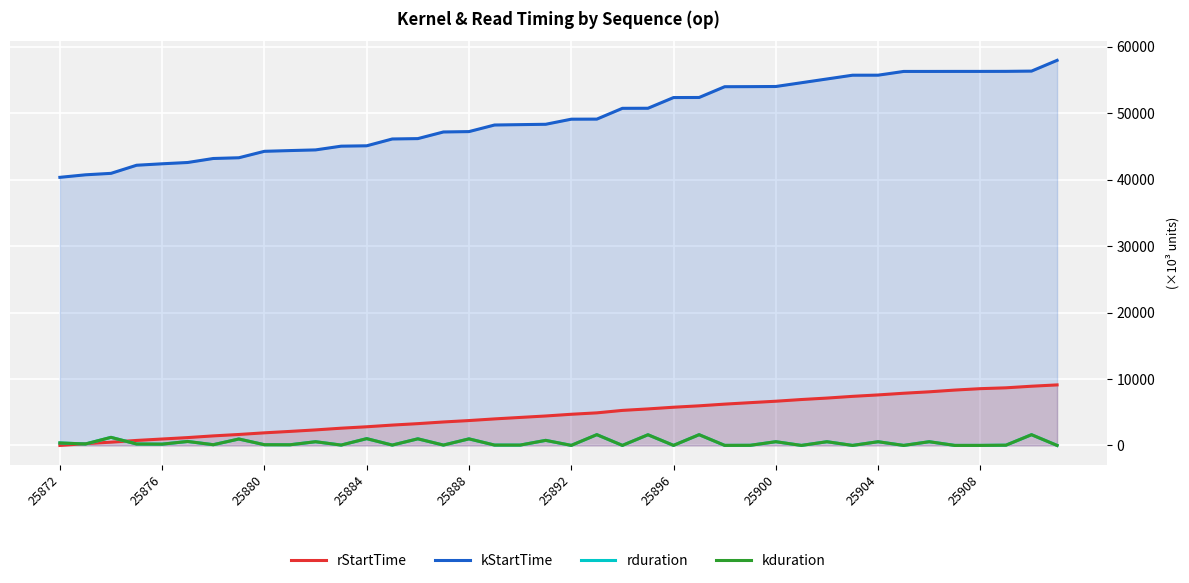

Reading right to left, extract all data points from this chart.

rStartTime: 9112.3	8913.8	8673.1	8546.9	8335.3	8072.3	7856.5	7604.7	7388.0	7130.0	6911.9	6656.2	6440.4	6218.3	5963.4	5751.6	5498.6	5274.3	4904.7	4692.0	4433.7	4214.7	3994.1	3745.6	3532.8	3281.8	3064.4	2810.9	2596.3	2338.2	2112.5	1899.1	1650.4	1438.5	1183.4	967.4	753.7	496.0	270.3	0.0
kStartTime: 57963.0	56345.4	56305.9	56299.2	56298.5	56294.5	56294.5	55730.8	55725.9	55160.0	54593.1	54027.4	54006.0	53995.2	52374.0	52362.7	50752.8	50743.0	49118.0	49106.4	48340.4	48286.8	48230.5	47239.1	47182.8	46184.2	46128.1	45102.3	45045.8	44483.4	44382.3	44271.9	43301.2	43190.8	42589.2	42393.8	42173.8	40954.7	40734.5	40354.7
rduration: 3.3	1616.7	38.7	6.0	4.0	561.0	4.1	558.4	4.1	559.5	4.1	563.0	20.6	10.0	1618.6	10.5	1607.3	8.9	1622.6	10.7	763.4	52.8	55.4	989.1	55.5	996.4	55.2	1023.6	55.8	560.0	100.3	109.7	968.4	109.7	599.1	194.6	219.3	1216.4	219.5	377.5
kduration: 3.3	1616.7	38.7	6.0	4.0	561.0	4.1	558.4	4.1	559.5	4.1	563.0	20.6	10.0	1618.6	10.5	1607.3	8.9	1622.6	10.7	763.4	52.8	55.4	989.1	55.5	996.4	55.2	1023.6	55.8	560.0	100.3	109.7	968.4	109.7	599.1	194.6	219.3	1216.4	219.5	377.5